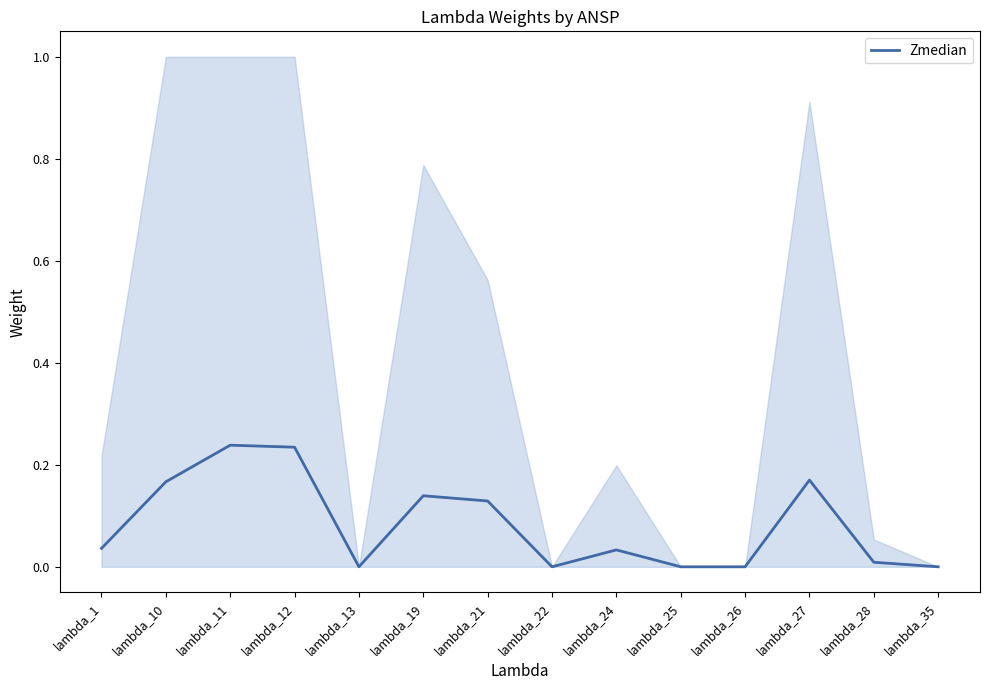

Reading left to right, what are all the values shown in this chart?

lambda_1=0.0	lambda_10=0.2	lambda_11=0.2	lambda_12=0.2	lambda_13=0.0	lambda_19=0.1	lambda_21=0.1	lambda_22=0.0	lambda_24=0.0	lambda_25=0.0	lambda_26=0.0	lambda_27=0.2	lambda_28=0.0	lambda_35=0.0